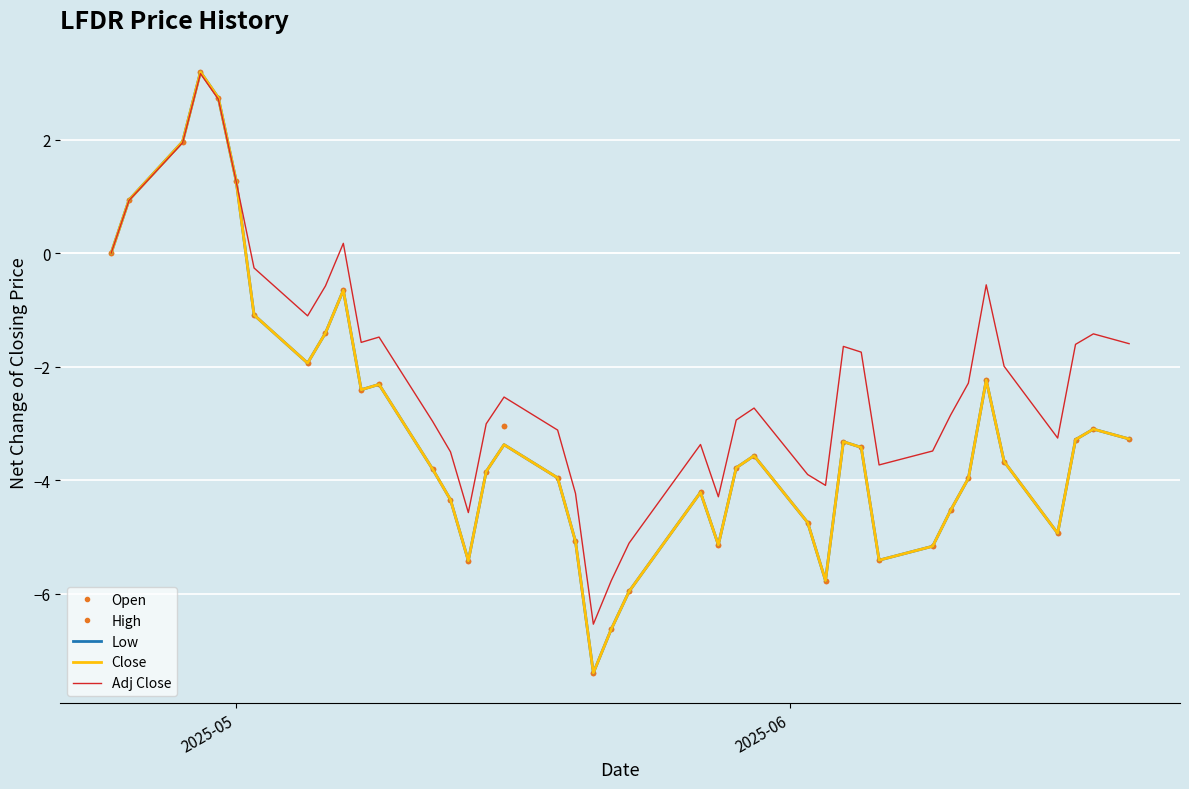

True or false: Open and Low intersect in this chart.

False